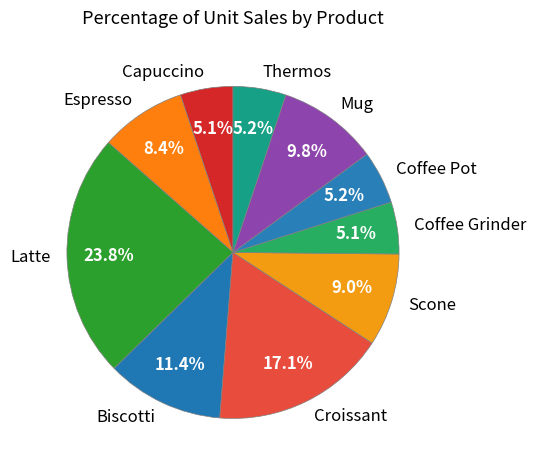

To the nearest percent, what is the average slice percentage?

10%